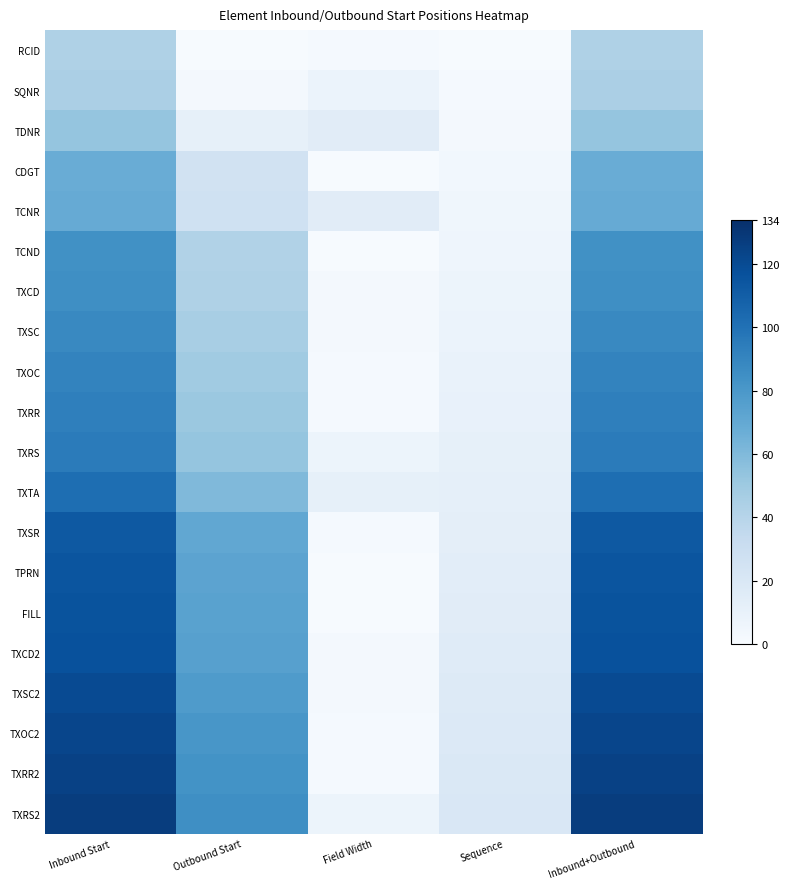

What is the total value across all series at Inbound Start?

1872